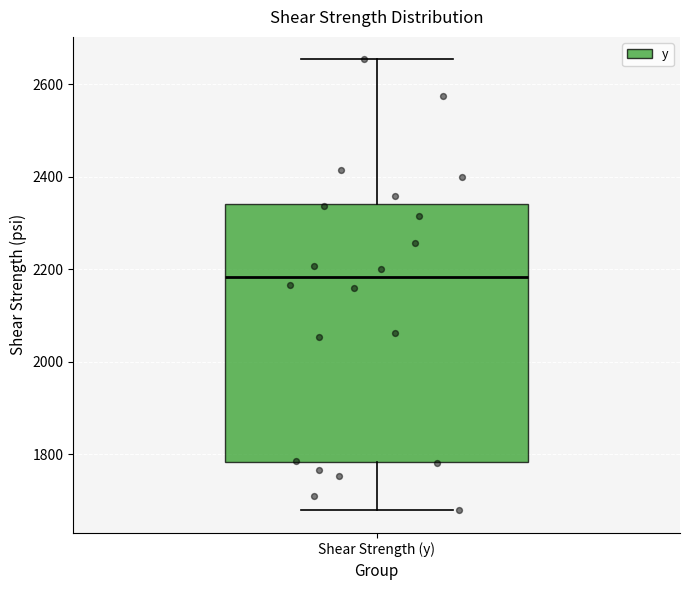

Read this box plot against the y-axis: the position of the median line, the range covered by the box, and the ends of both whiskers. The values are not printed on the chart, so give them approximately, as read against the axis.

median 2180, box 1780 to 2340, whiskers 1680 to 2660